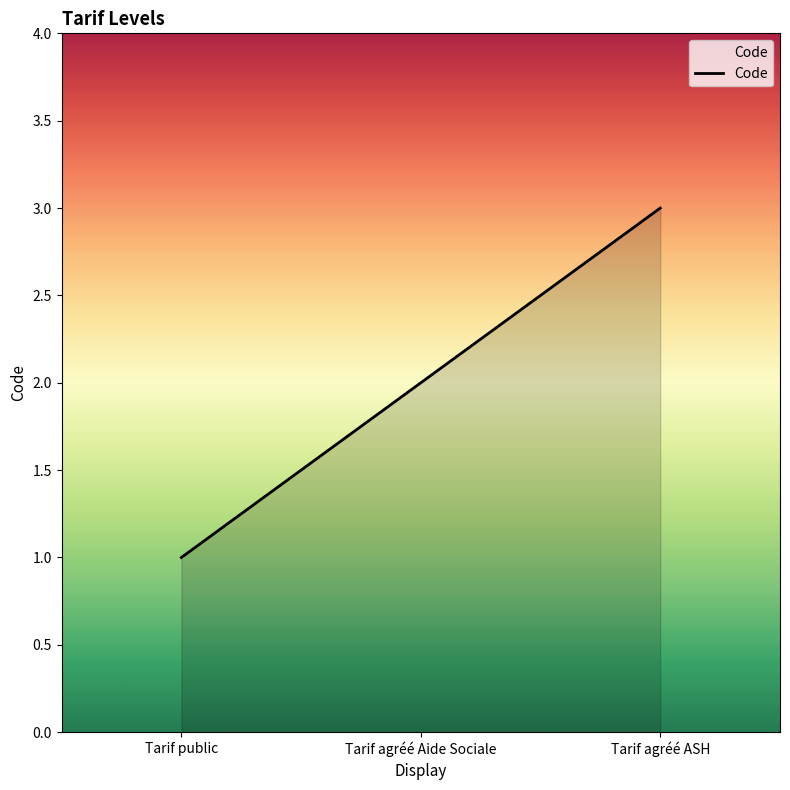

Approximately how many times larger is the value at Tarif agréé ASH compared to Tarif agréé Aide Sociale?

1.5